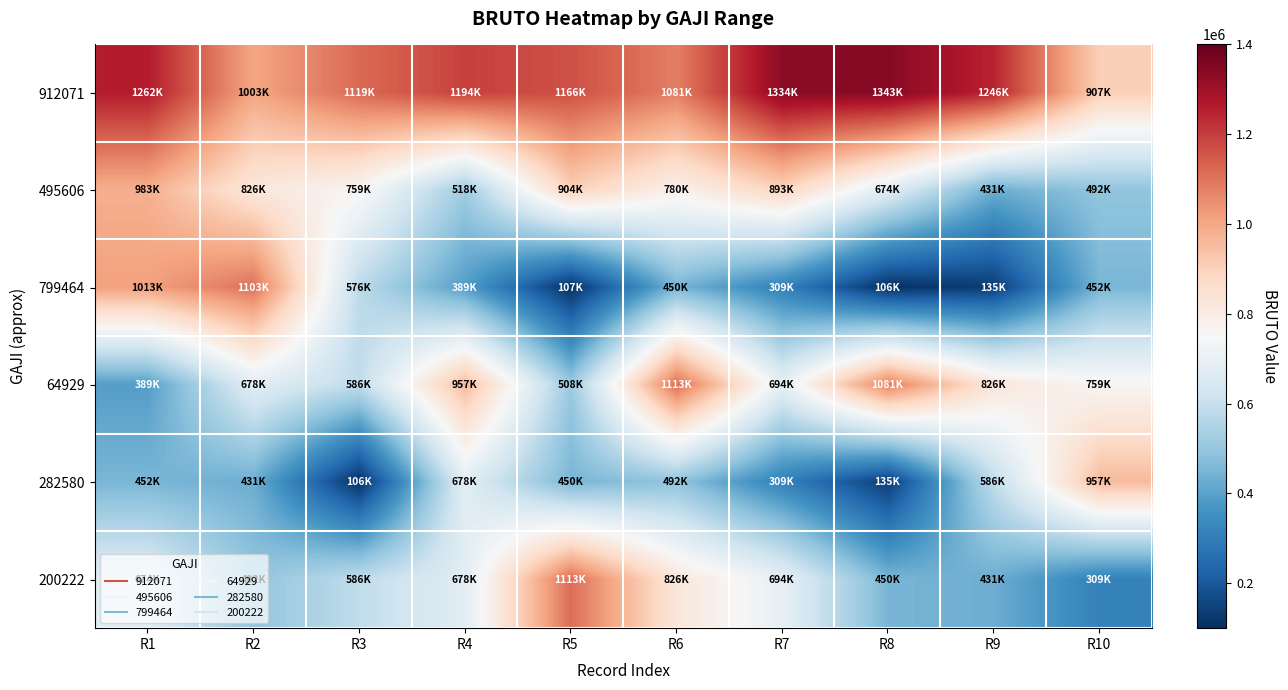

What is the spread (max minus min) of values at R10?

647782